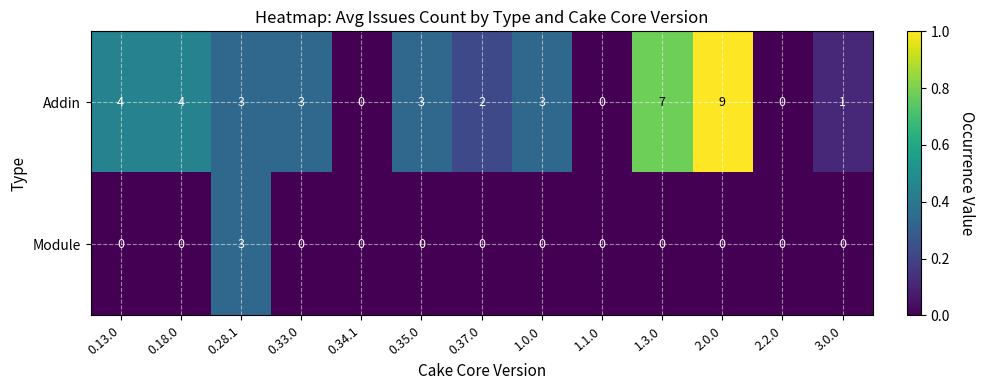

The value of Module at 1.3.0 is 0. True or false?

True